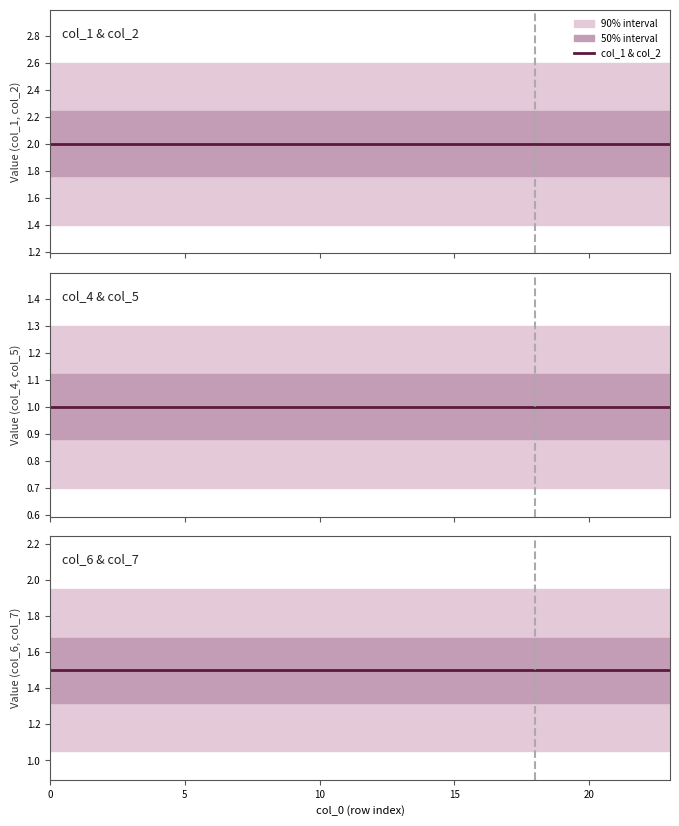

True or false: col_1 & col_2 and col_4 & col_5 intersect in this chart.

False